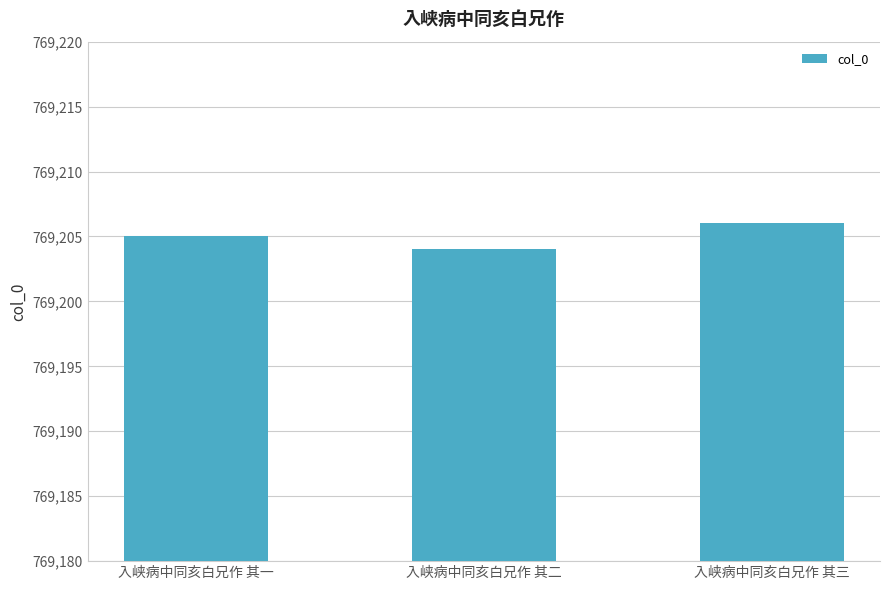

Reading left to right, extract all data points from this chart.

769205	769204	769206